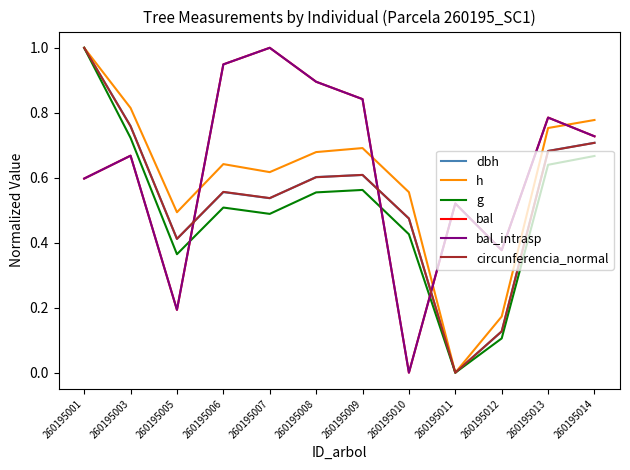

At which category does the chart reach its minimum across all series?

260195011